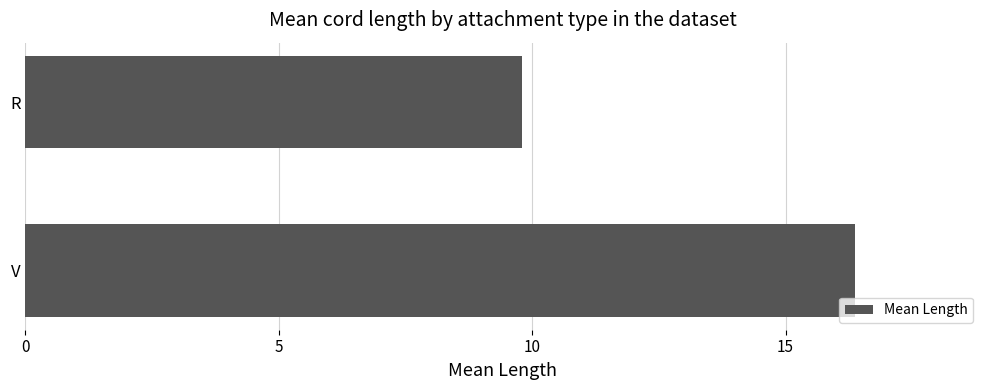

The chart shows a value of 9.8 at R. True or false?

True